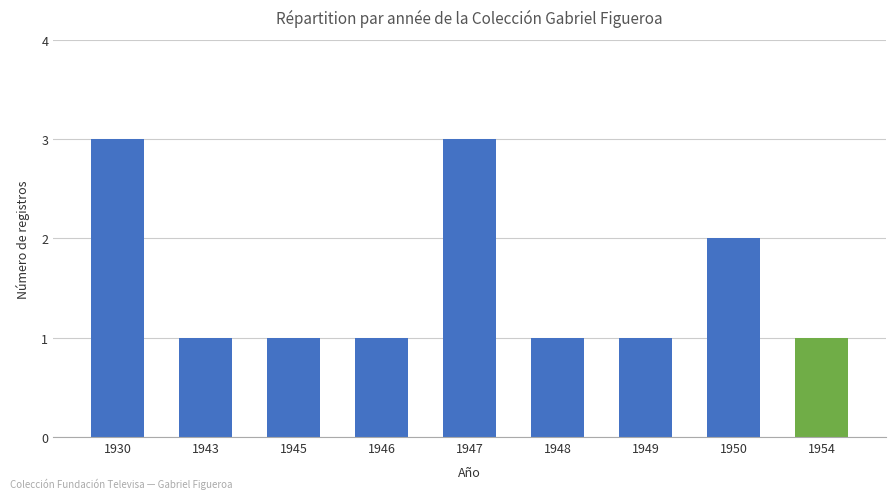

What is the sum of the values at 1949 and 1946?

2